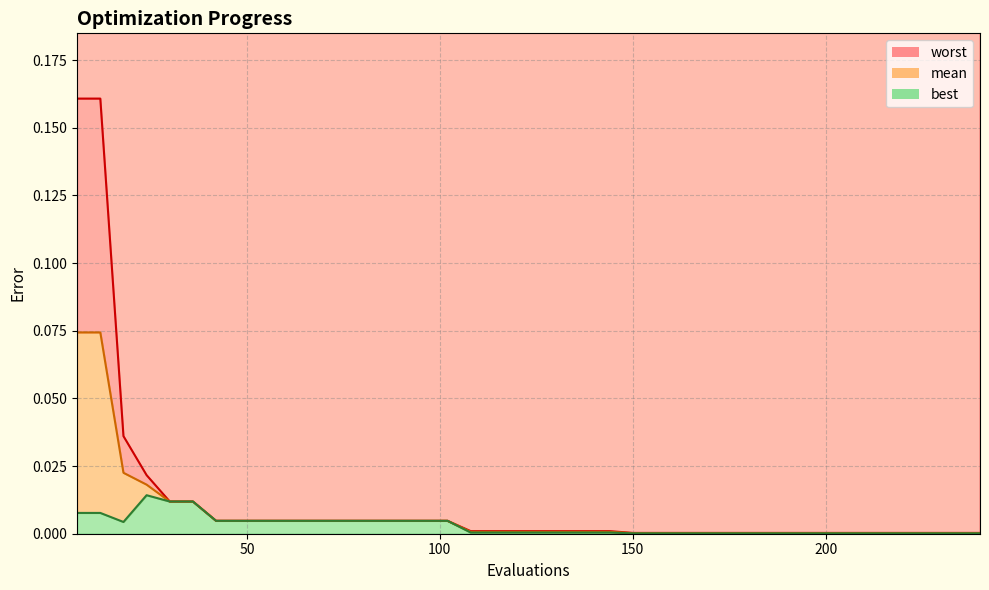

What is the greatest value displayed?

0.2